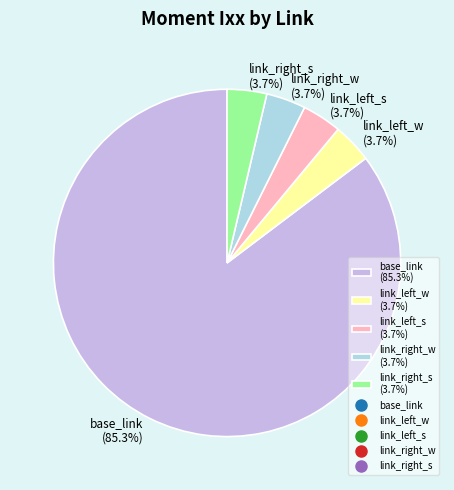

Is the sum of base_link (85.3%) and link_left_s (3.7%) greater than half?

Yes